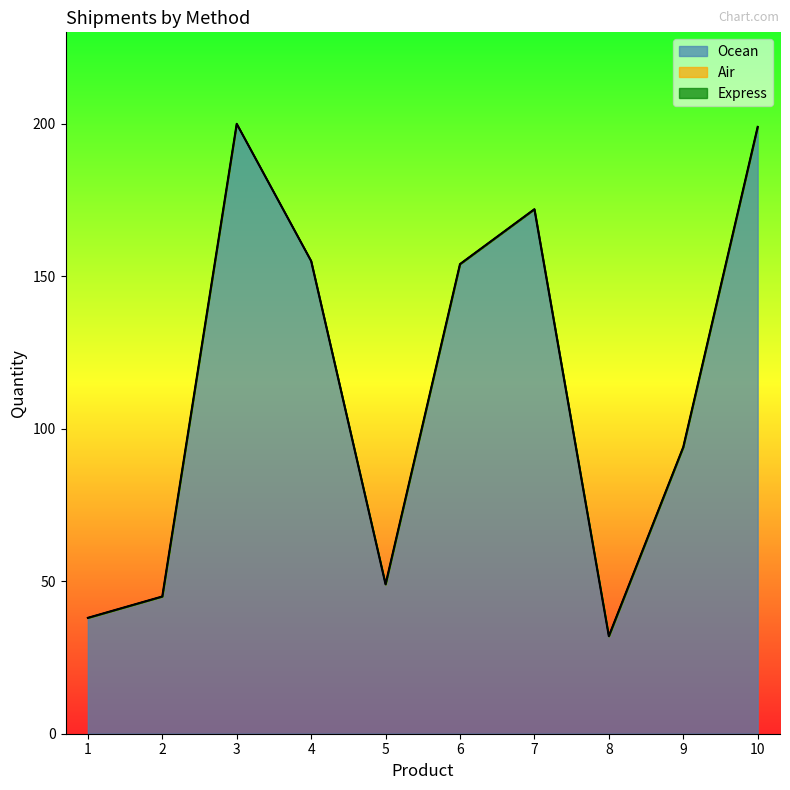

Reading left to right, list all the values displayed in this chart.

Ocean: 38	45	200	155	49	154	172	32	94	199
Express: 0	0	0	0	0	0	0	0	0	0
Air: 0	0	0	0	0	0	0	0	0	0